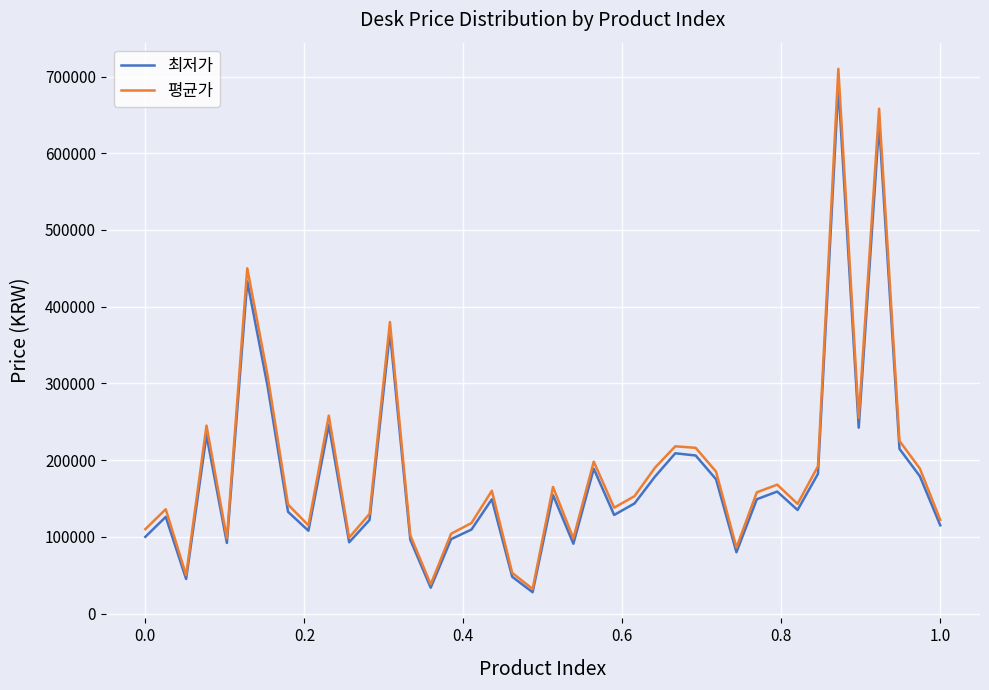

What is the smallest value displayed?

27810